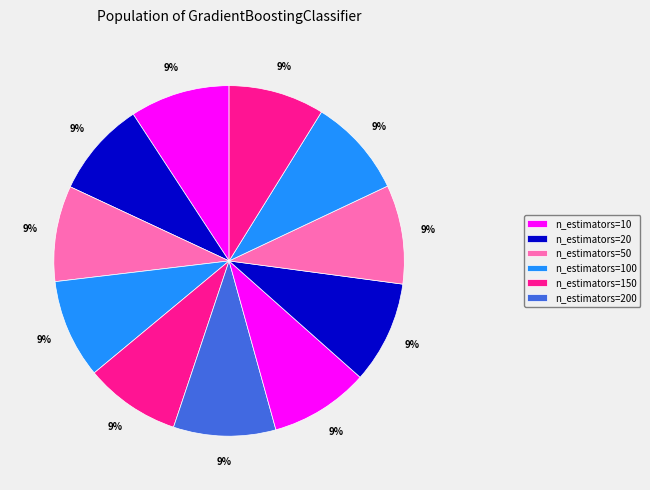

How many segments does this pie chart have?

11